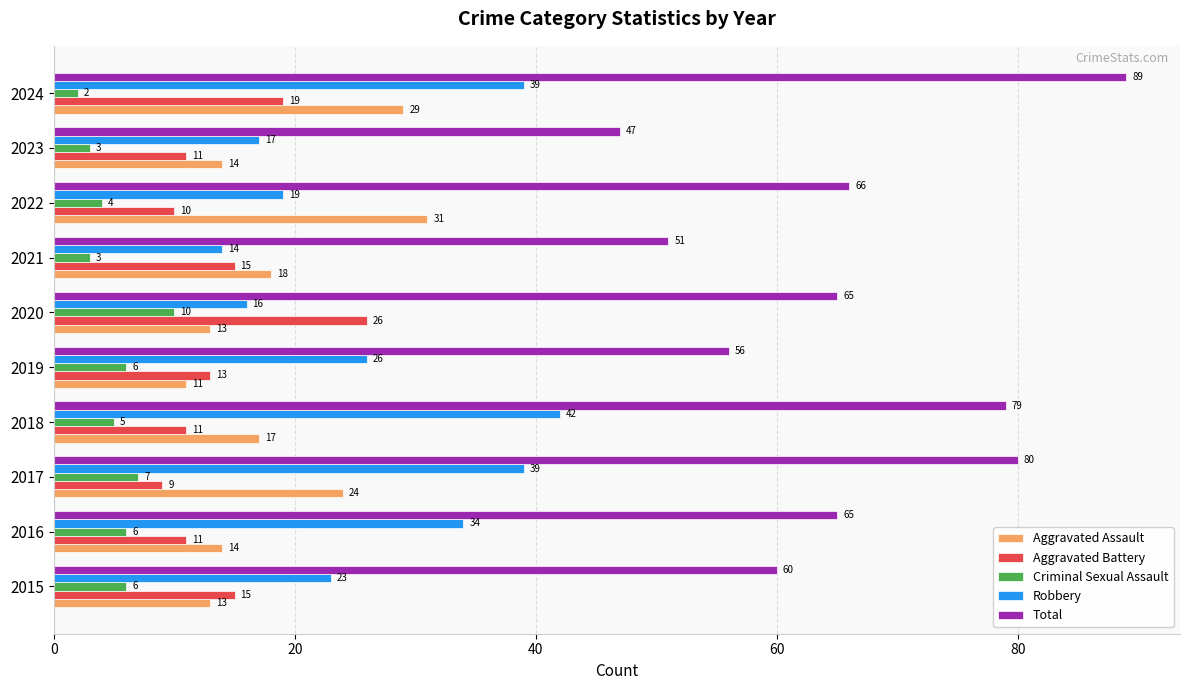

How many series are shown in this chart?

5